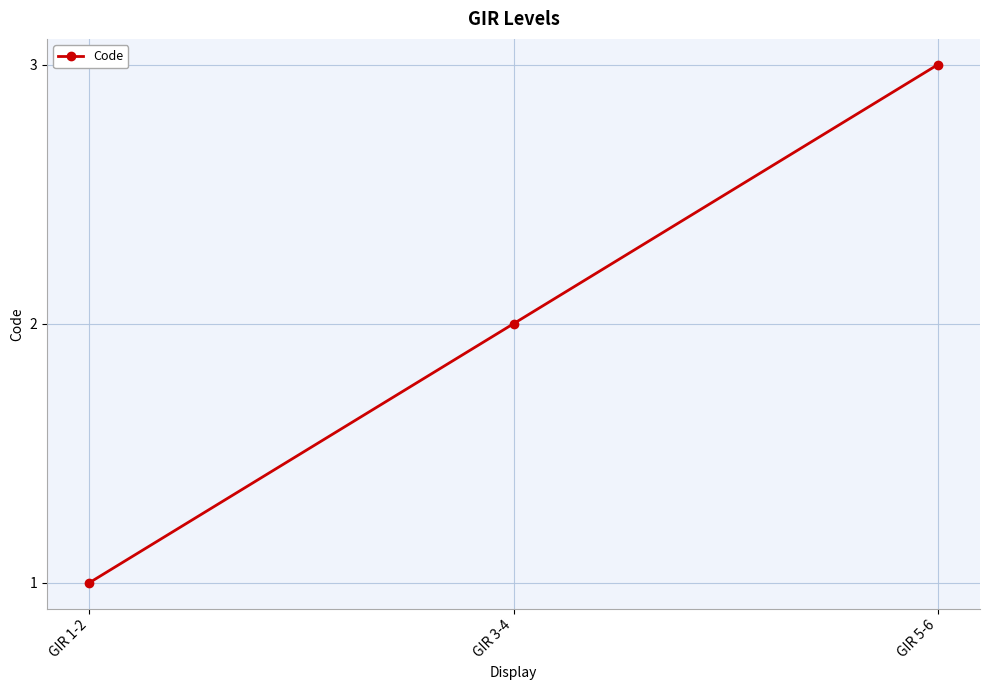

What is the approximate value at GIR 5-6?

3